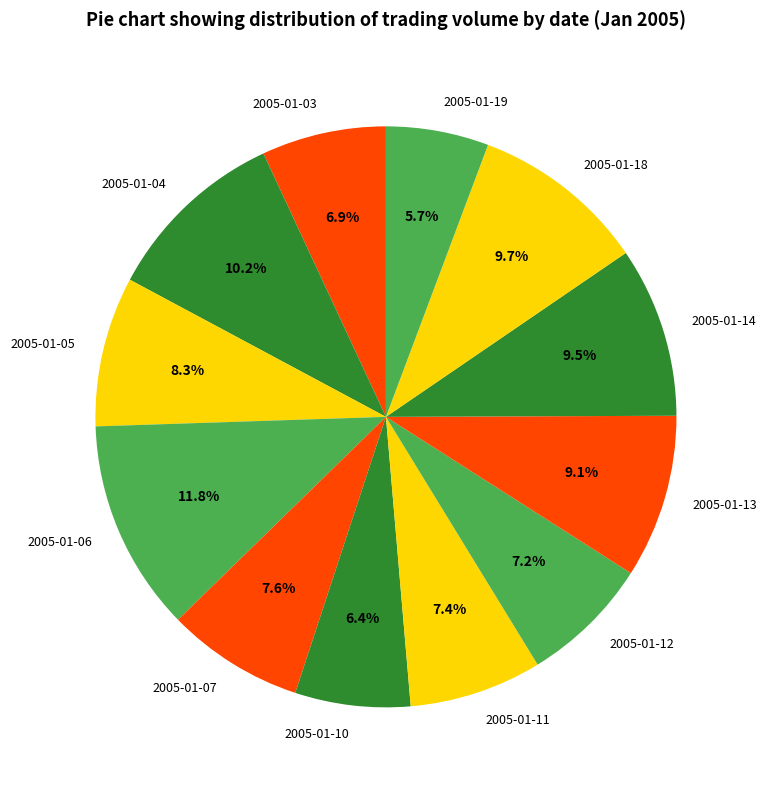

Which slice is the smallest?

2005-01-19